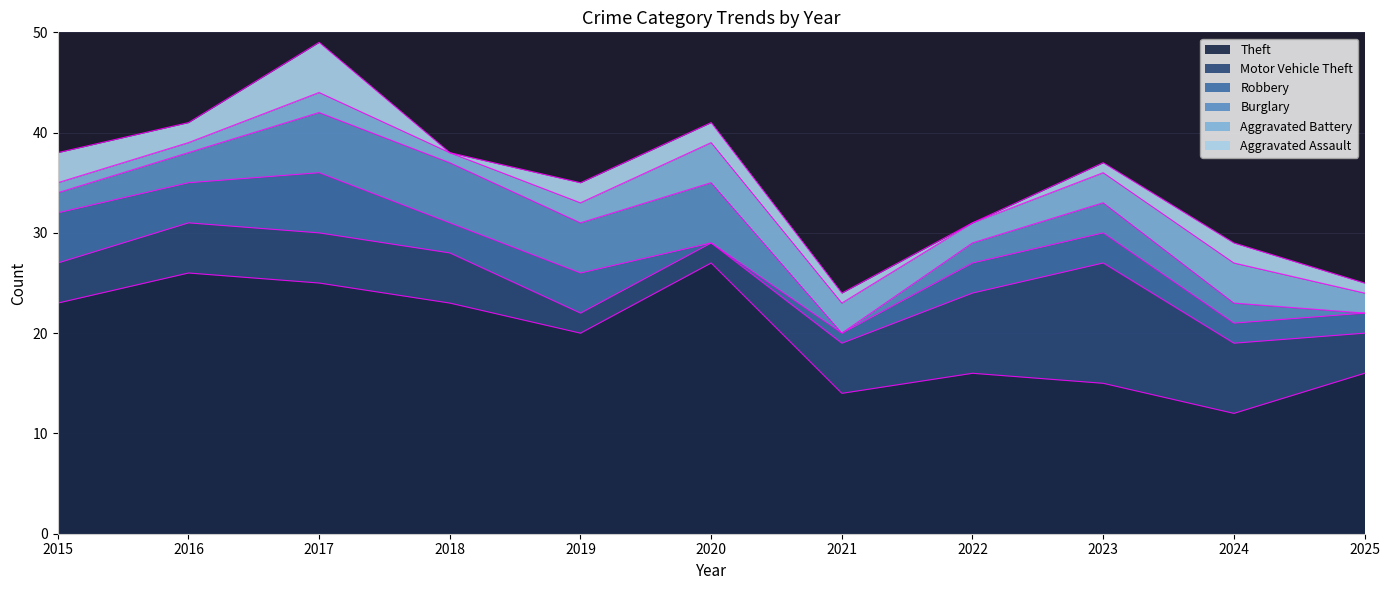

At which label is Burglary closest to 3?

2016